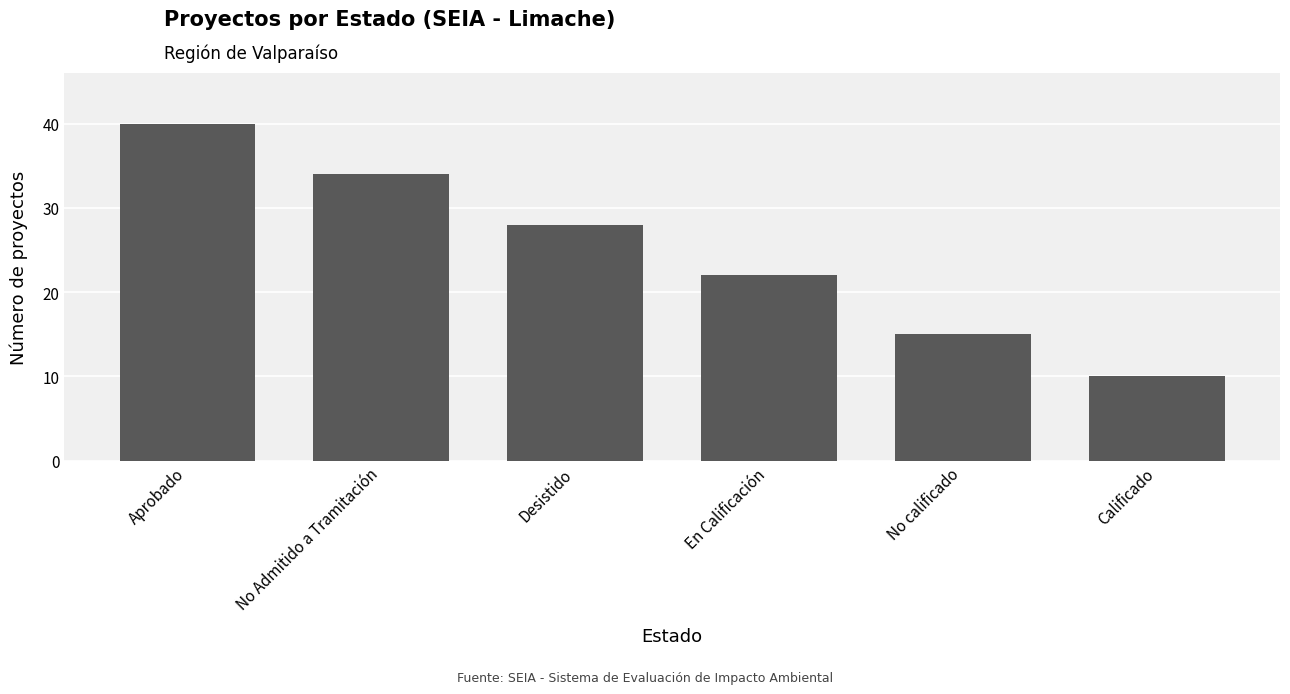

What is the label of the 3rd bar from the right?

En Calificación